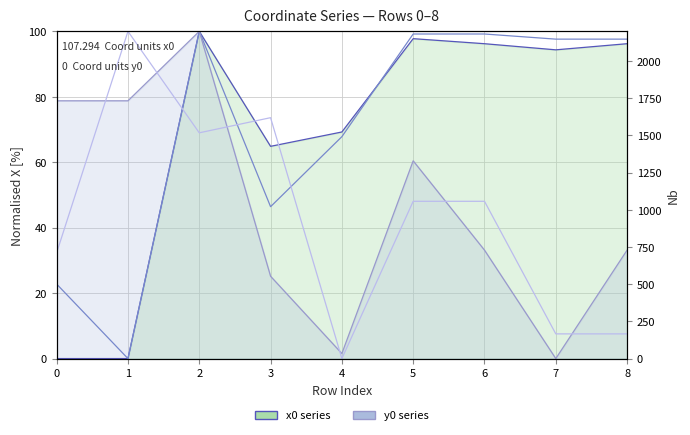

What is the value of the y0 point at the 6th from the left?

60.4